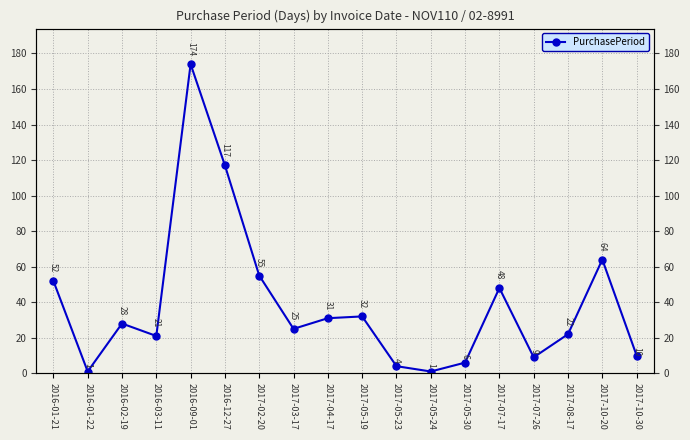

What is the label of the 10th point from the left?

2017-05-19